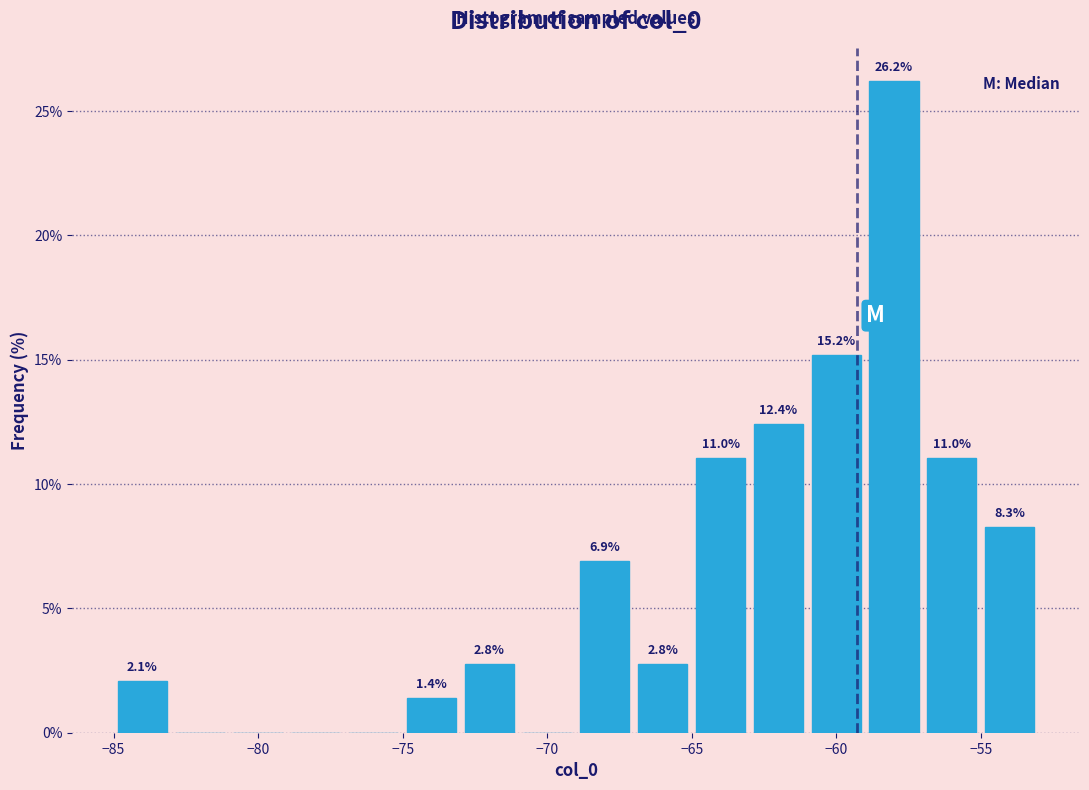

Which range on the x-axis has the tallest bar?

-59 to -57